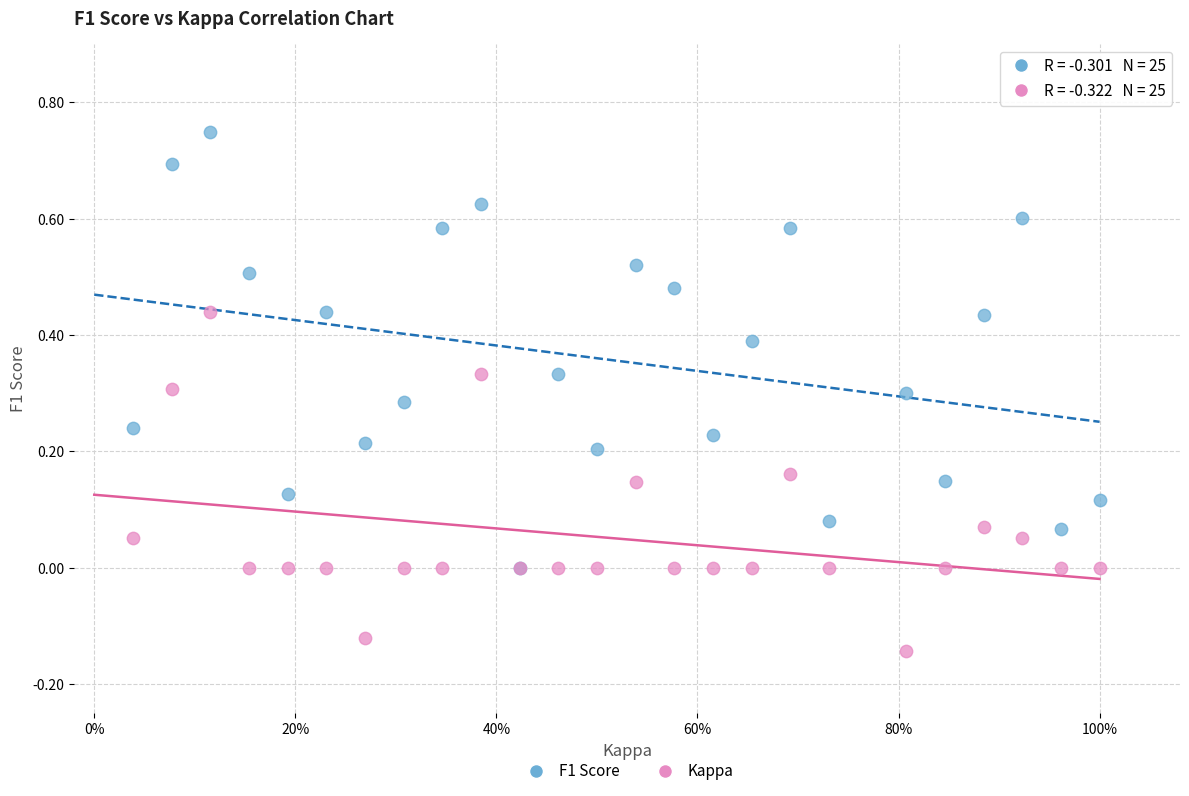

Which series contains the lowest Y value?

Kappa